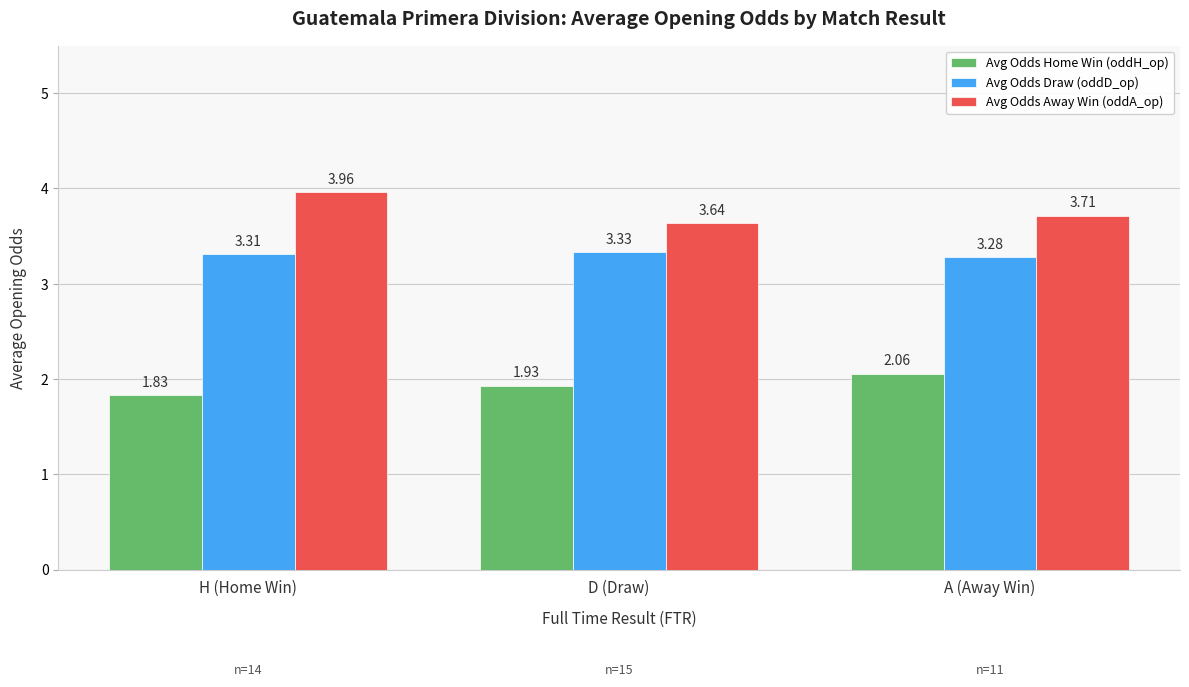

The value of Avg Odds Home Win (oddH_op) at D (Draw) is 0.6. True or false?

False